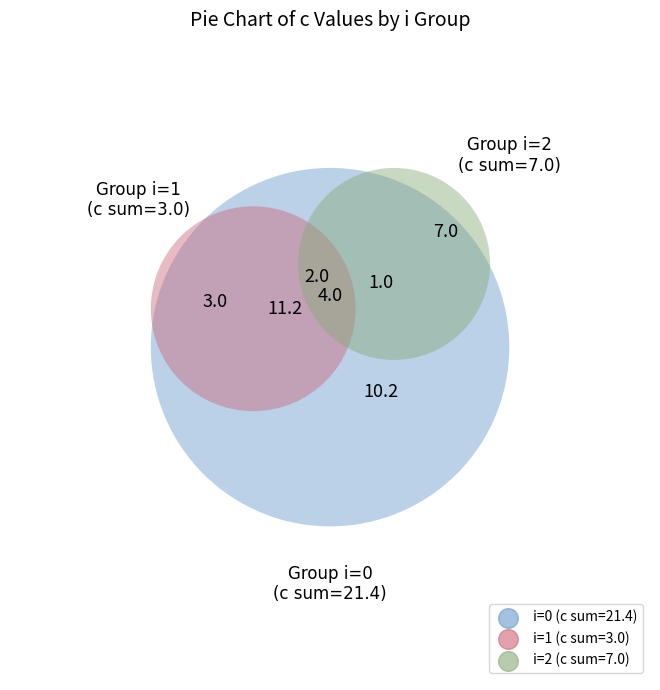

Is there any slice that represents more than half of the pie?

Yes